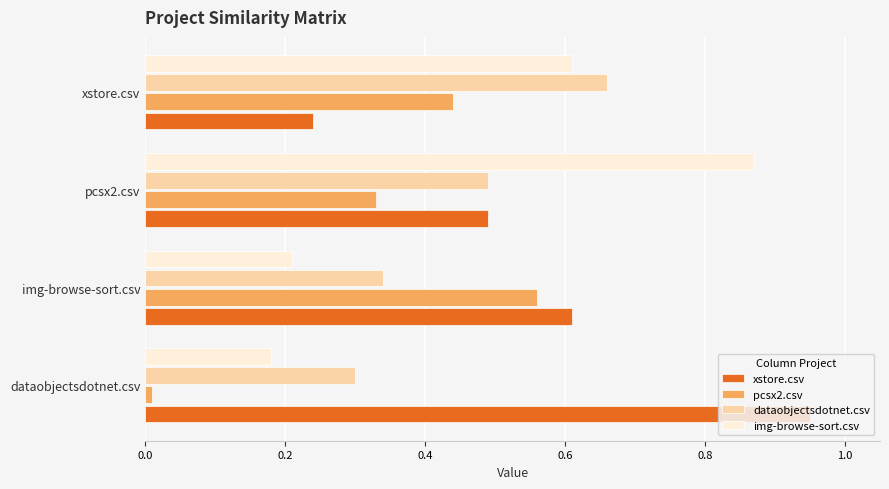

What is the sum of the pcsx2.csv values at img-browse-sort.csv and xstore.csv?

1.0